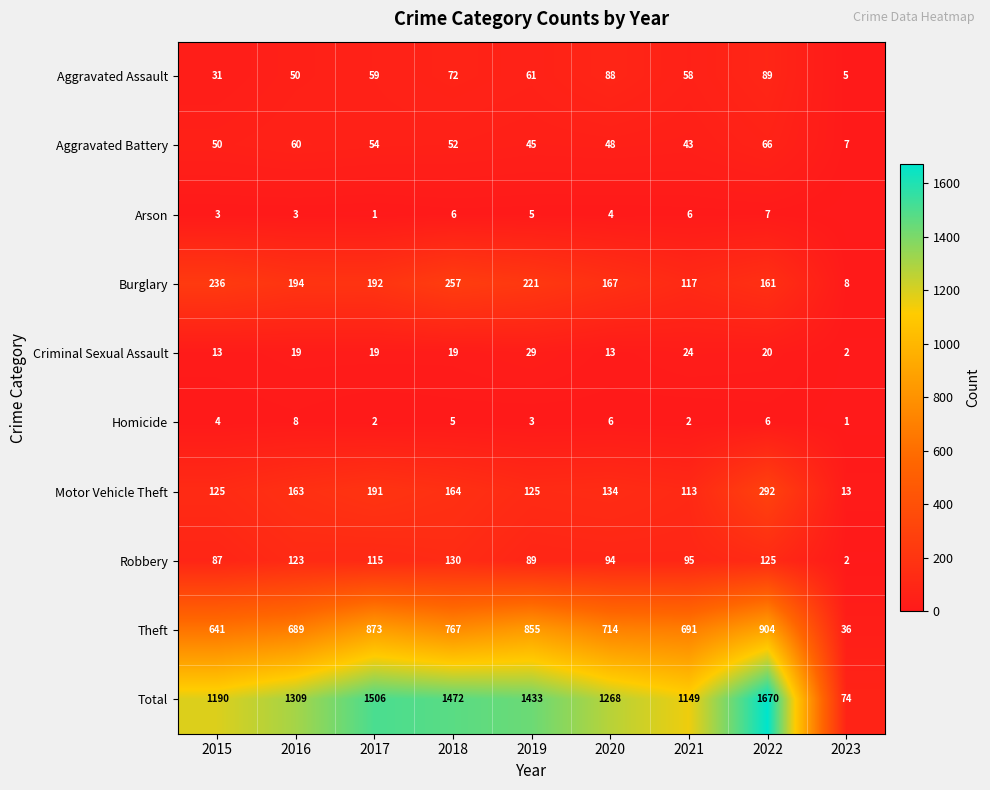

What is the spread (max minus min) of values at 2018?

1467